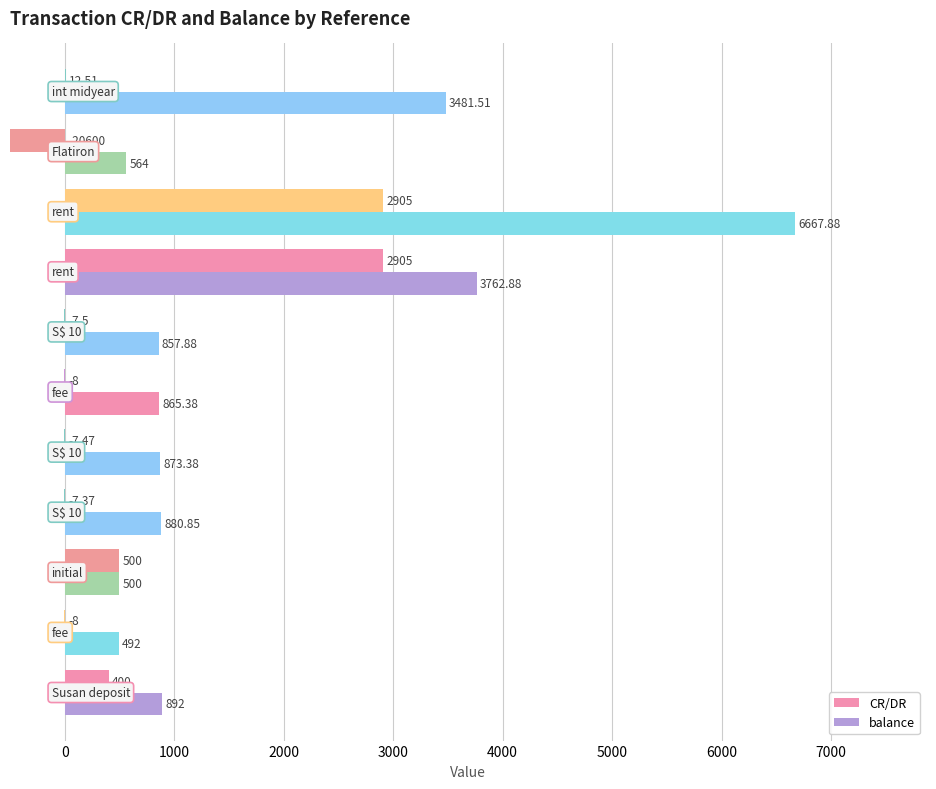

What is the average value of the balance series?

1803.4